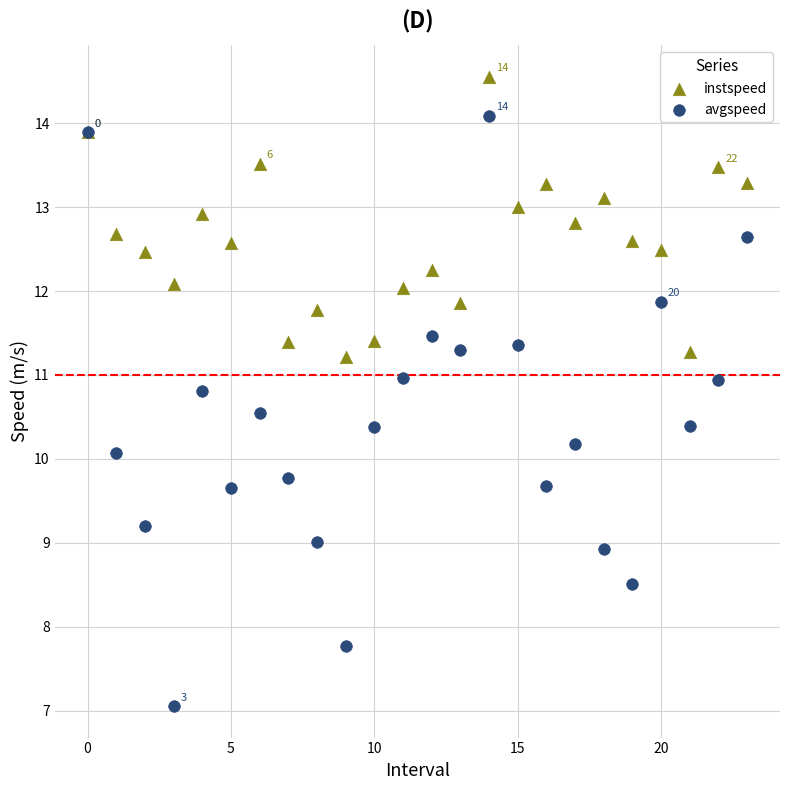

Which series has the largest Y range (max minus min)?

avgspeed